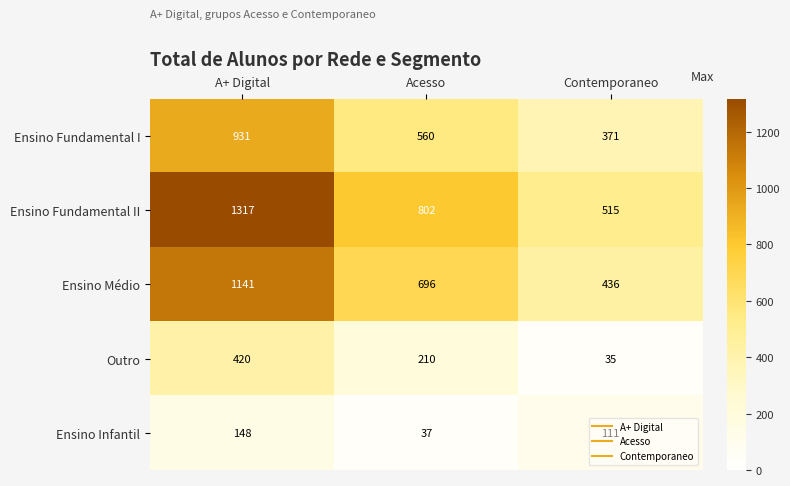

The Outro series shows 292 at Acesso. True or false?

False